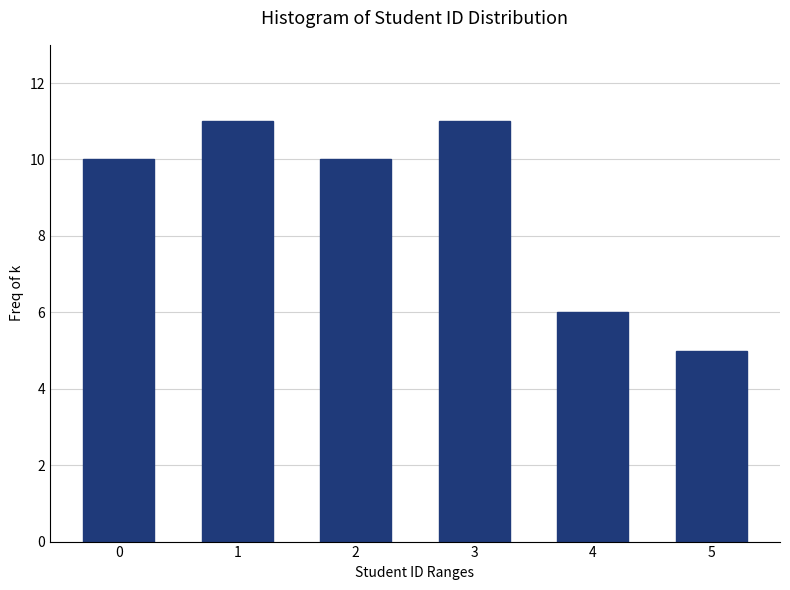

Reading right to left, extract all data points from this chart.

5	6	11	10	11	10